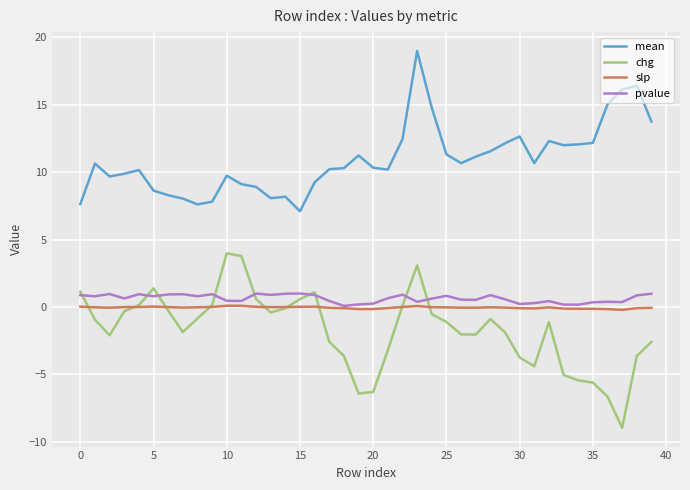

What is the minimum value for chg?

-9.0